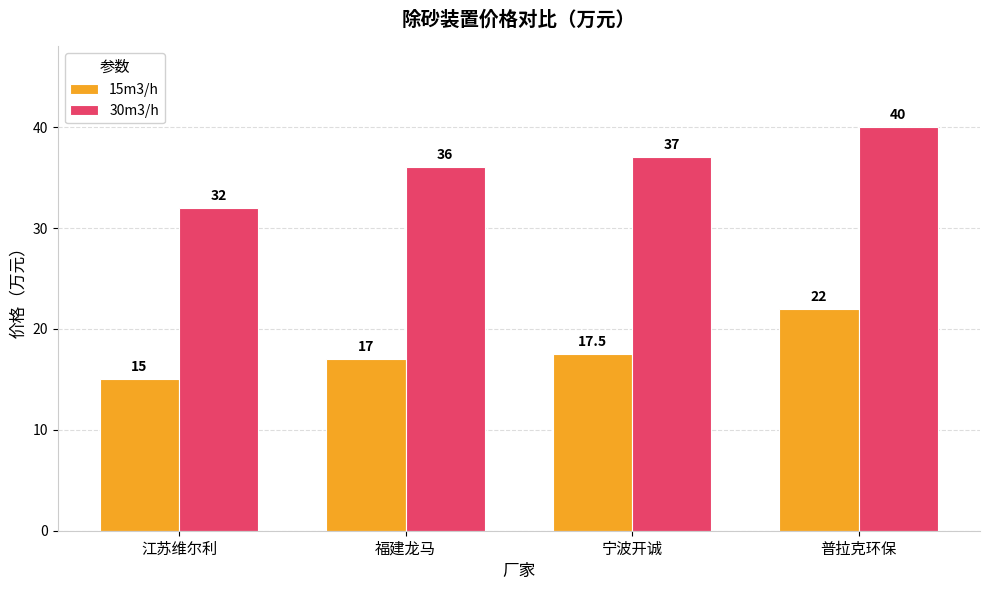

List the series in order of their peak value, lowest first.

15m3/h, 30m3/h